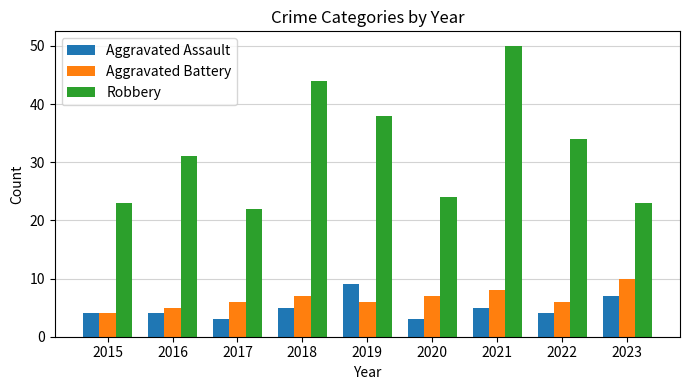

Which category has the highest value across all series?

2021